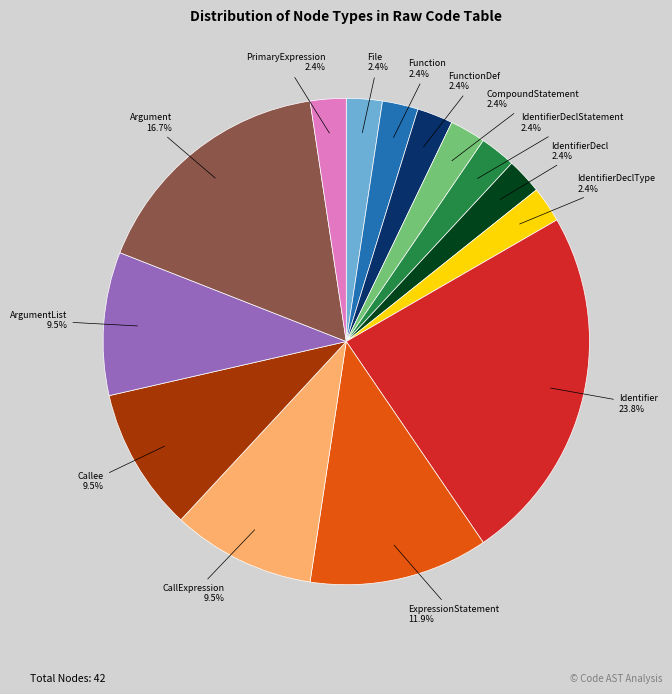

Which category has the biggest portion of the pie?

Identifier